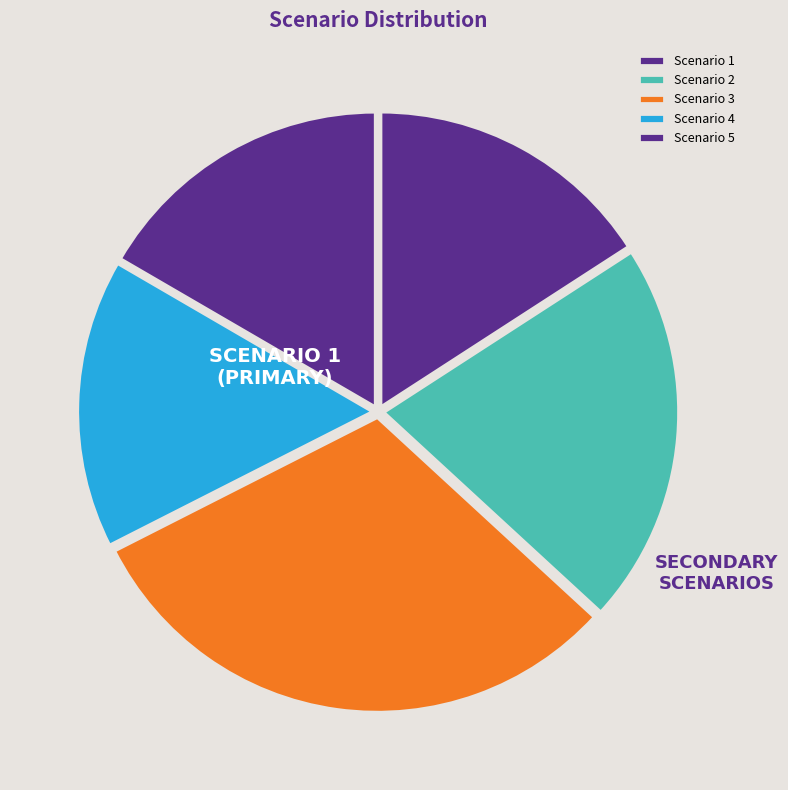

Which category has the biggest portion of the pie?

Scenario 3